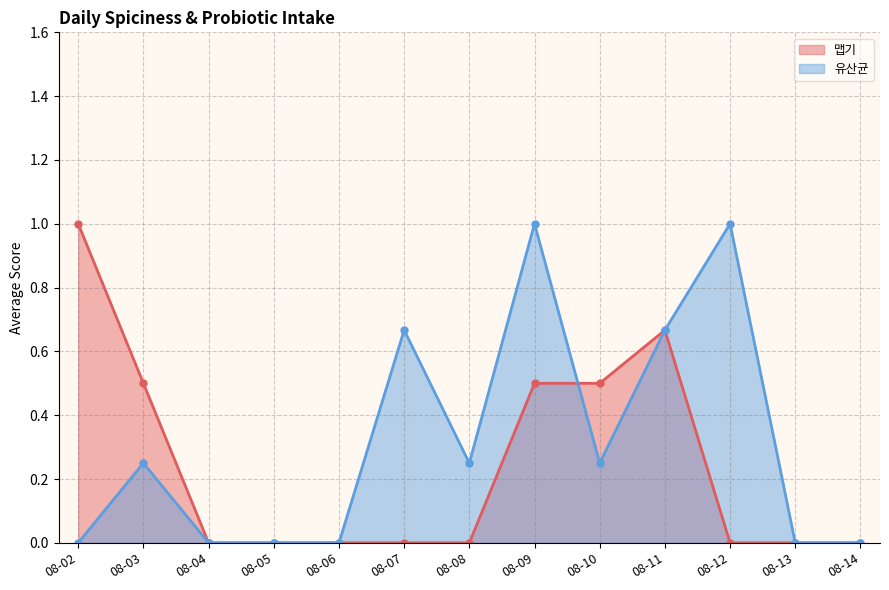

What is the sum of all 맵기 values?

4.3